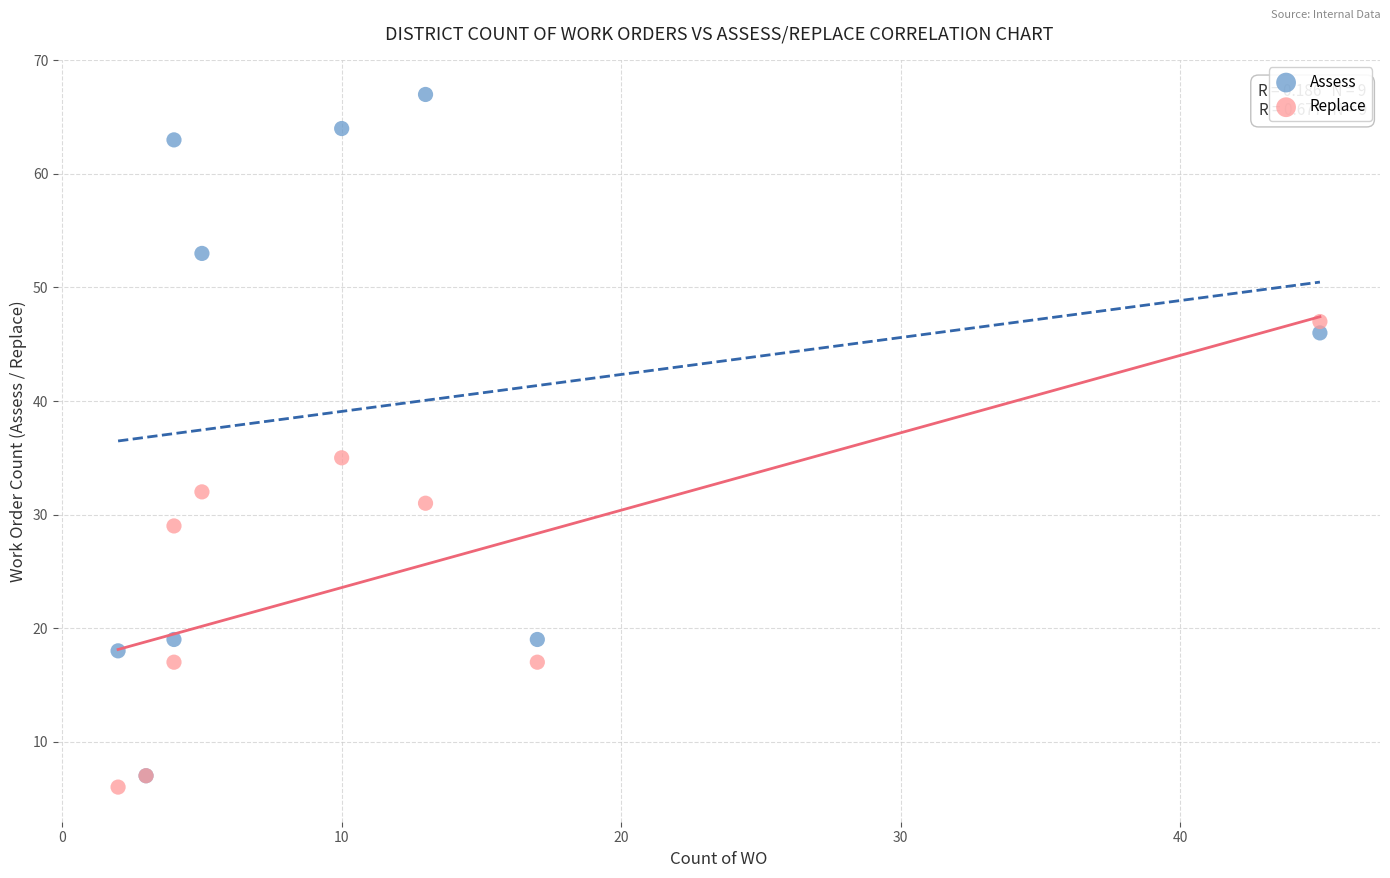

Across all series, what Y value is closest to 36?

35